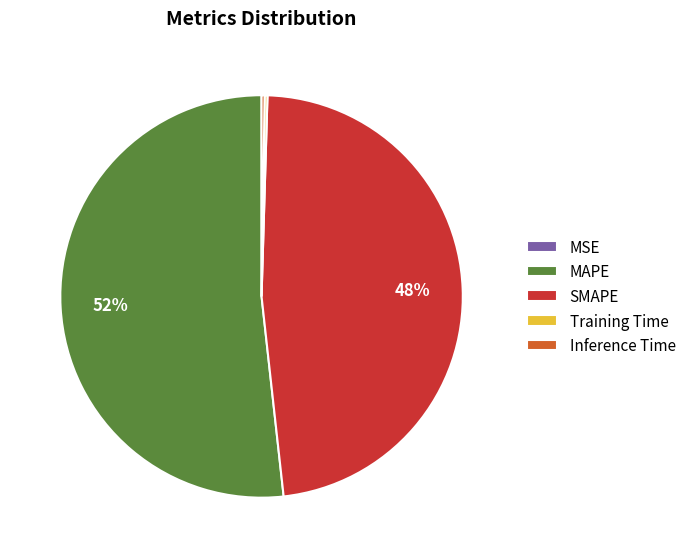

Is it true that MAPE is 52% of the pie?

True